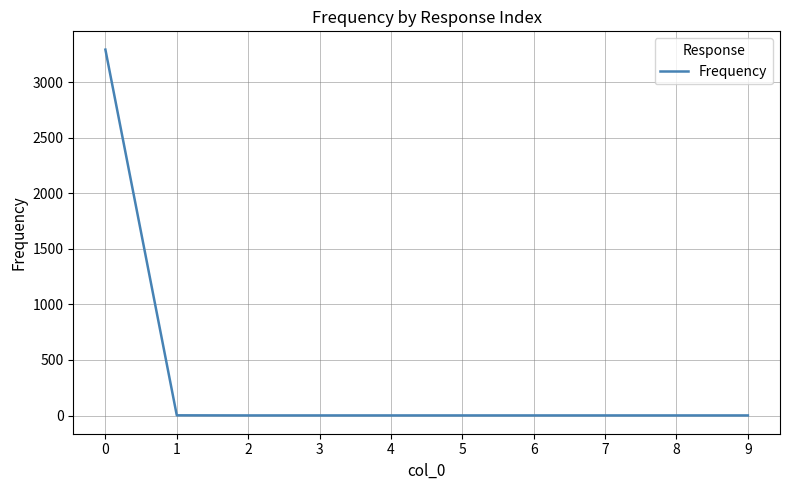

True or false: the data shows 2040 at 0.

False